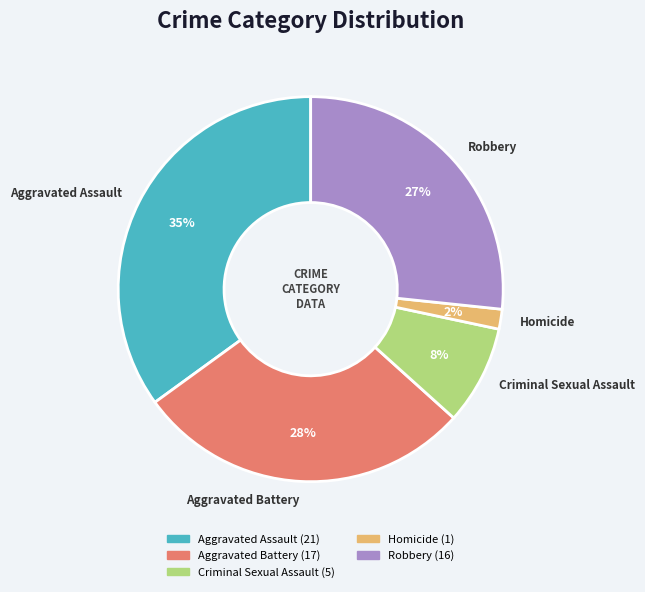

To the nearest percent, what is the combined percentage of Aggravated Battery and Aggravated Assault?

63%